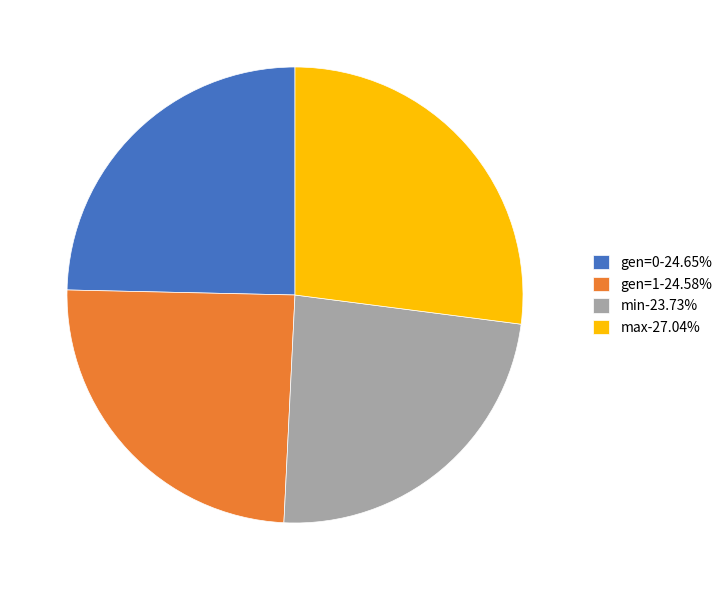

How many segments does this pie chart have?

4